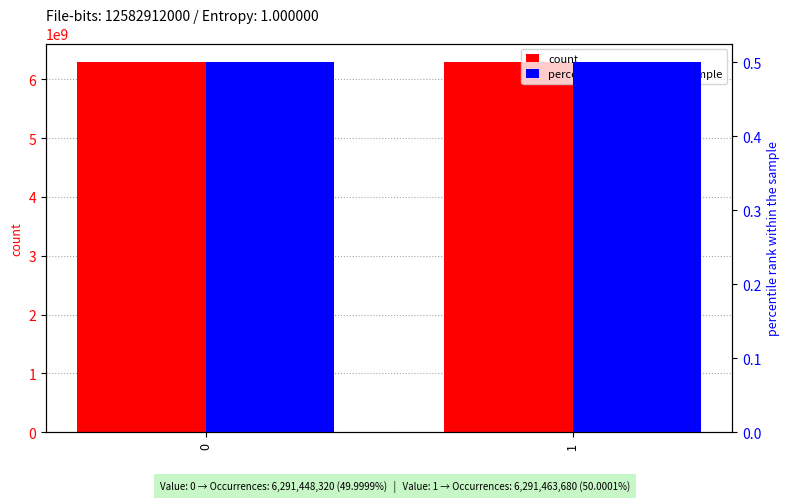

The value of count at 0 is 6291448320.0. True or false?

True